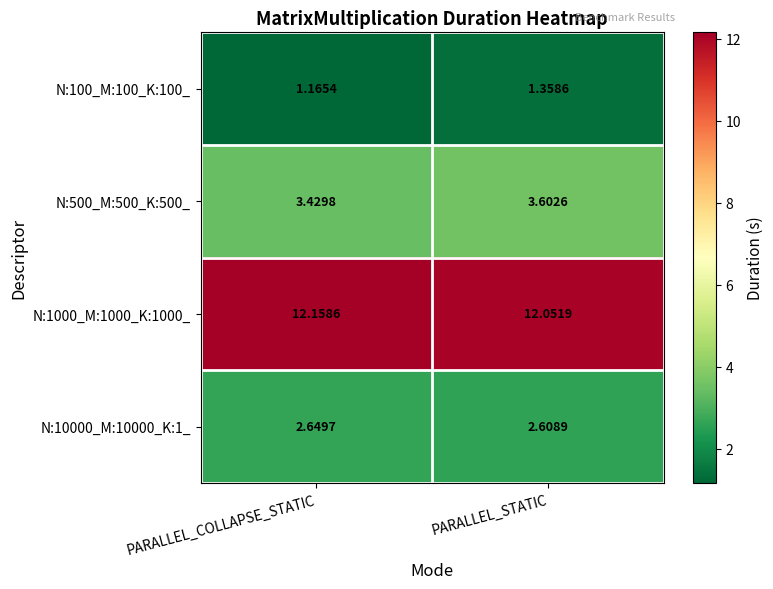

Rank the categories by N:100_M:100_K:100_ value from lowest to highest.

PARALLEL_COLLAPSE_STATIC, PARALLEL_STATIC